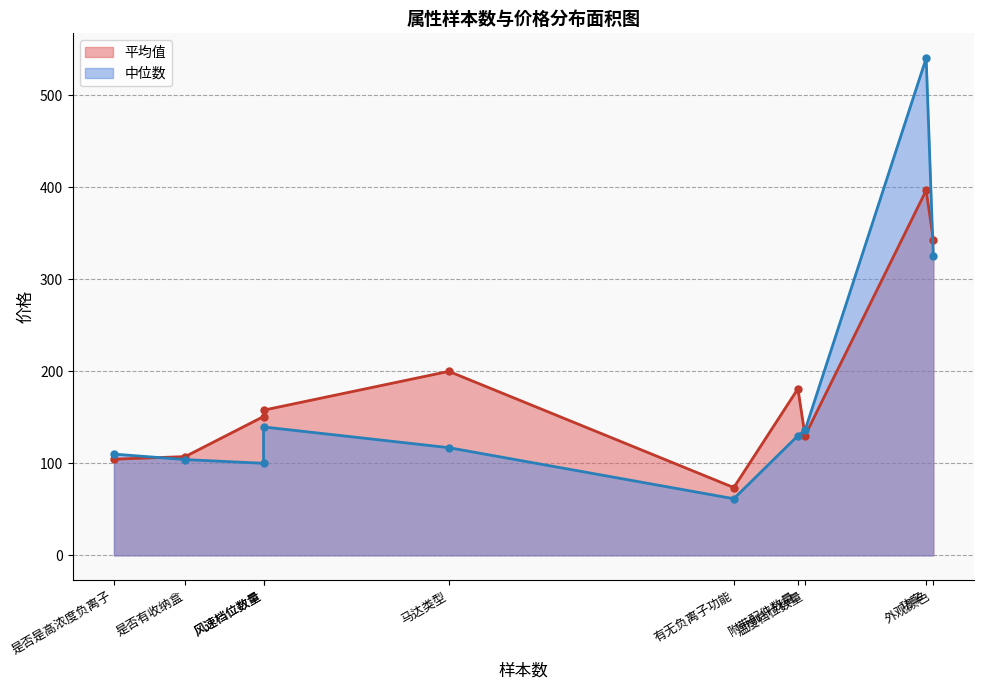

What is the total value across all series at 附带配件数量?

311.0